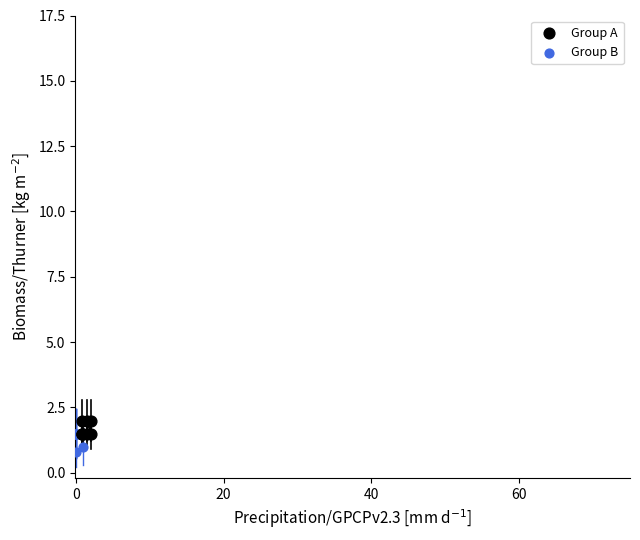

Which series reaches the minimum Y coordinate?

Group B